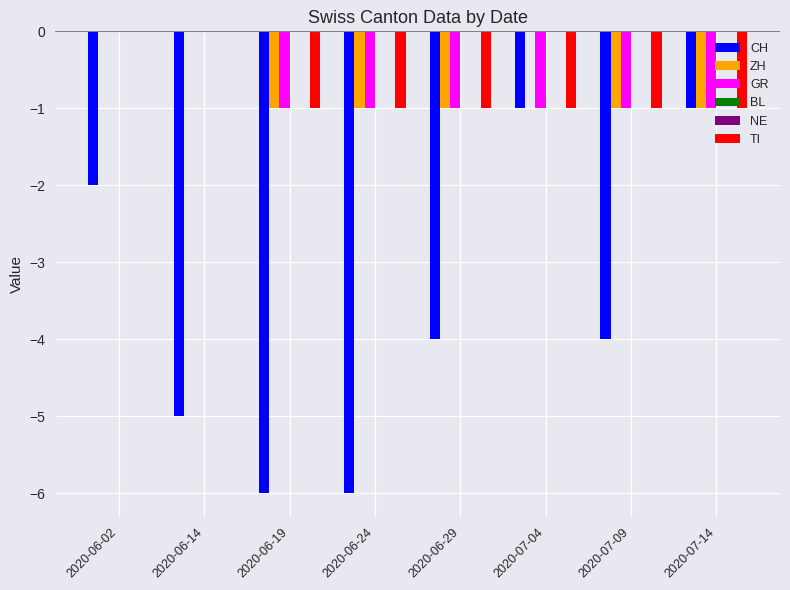

What is the difference between the maximum and minimum values in the ZH series?

1